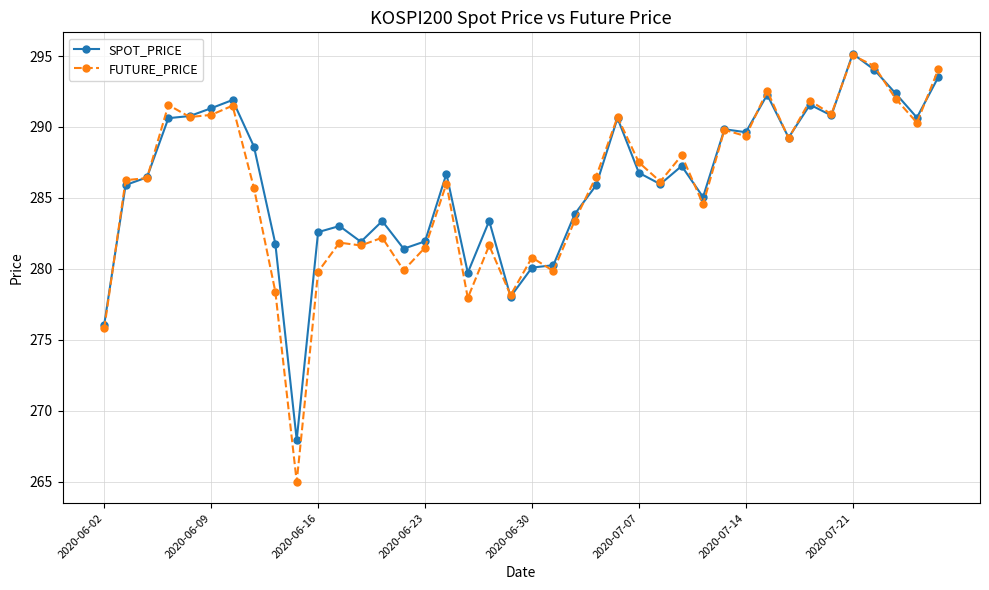

Which series has the largest range (max minus min)?

FUTURE_PRICE